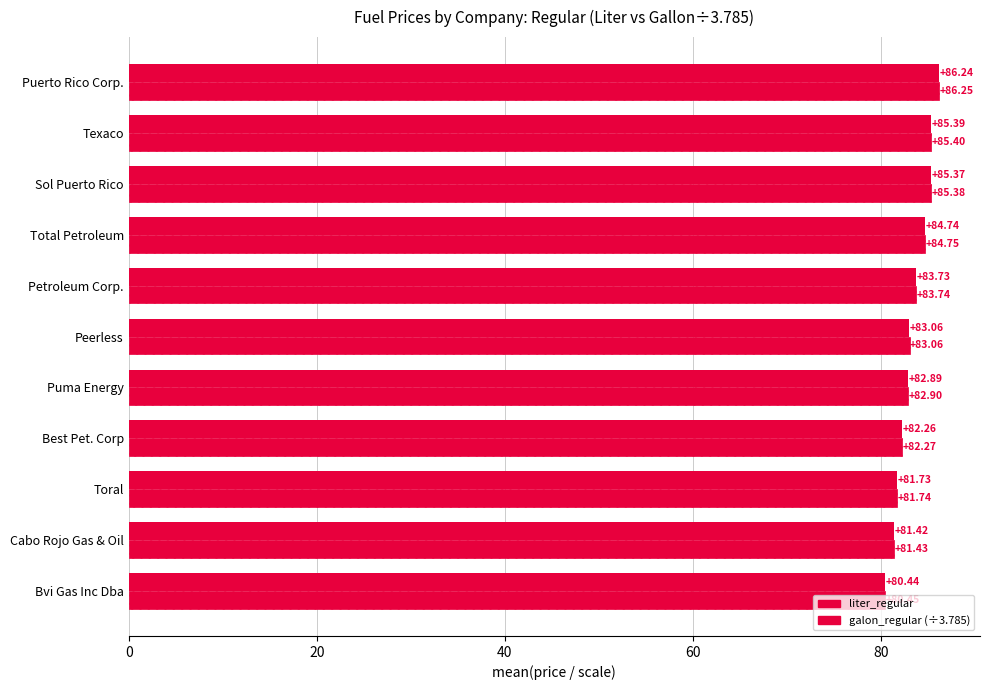

How many values in the liter_regular series are below 83?

5